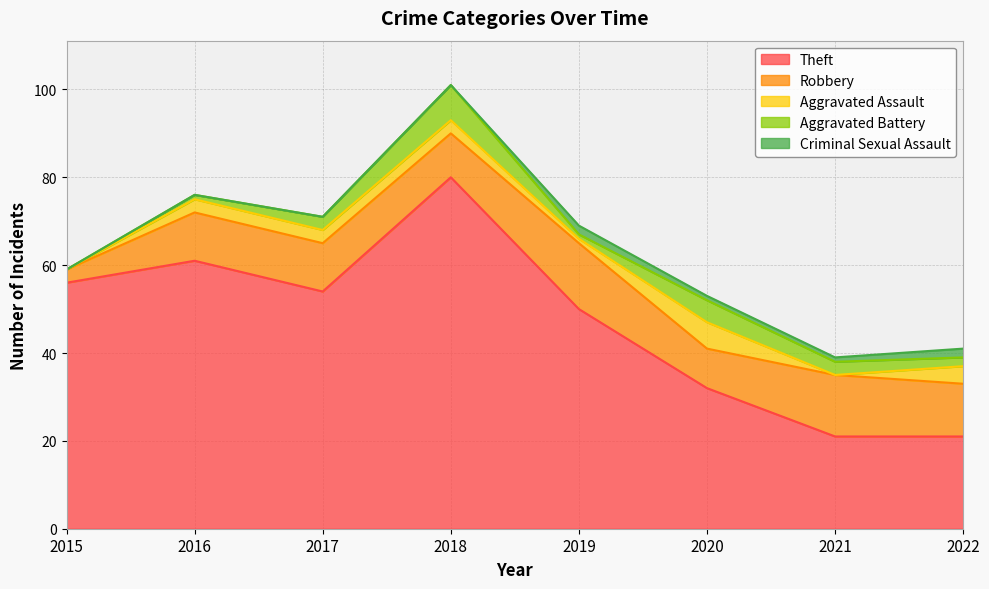

What is the difference between the second highest and second lowest values in the Aggravated Assault series?

4